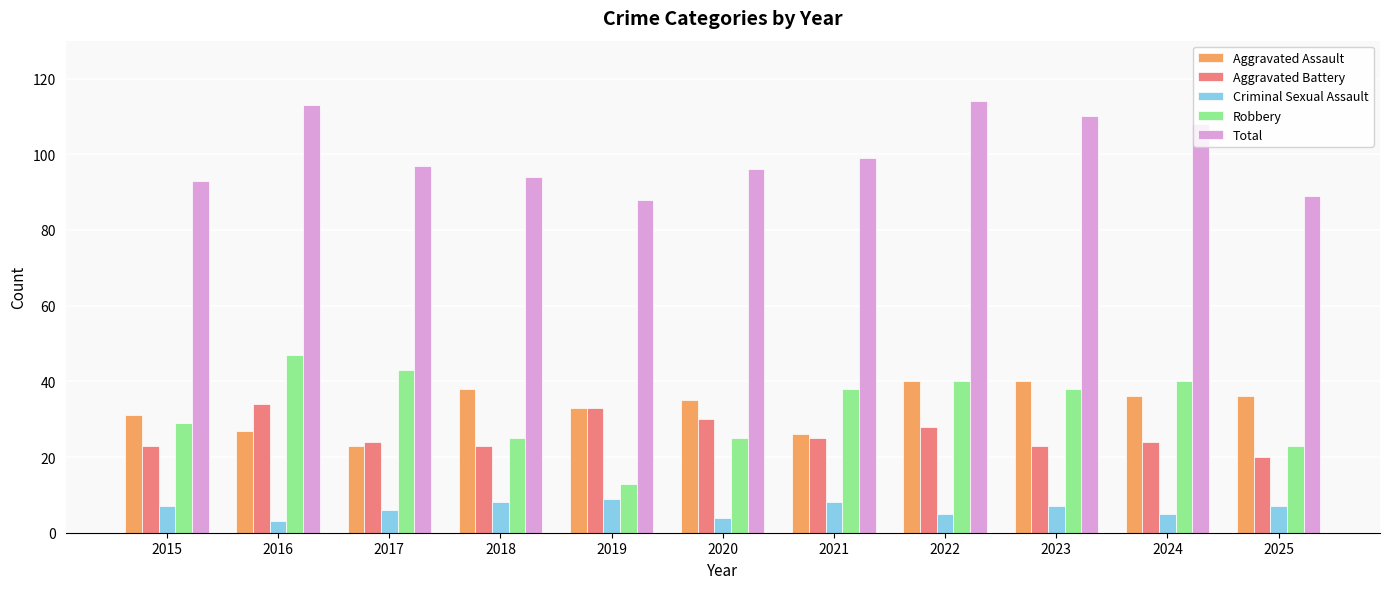

What is the average value of the Aggravated Assault series?

33